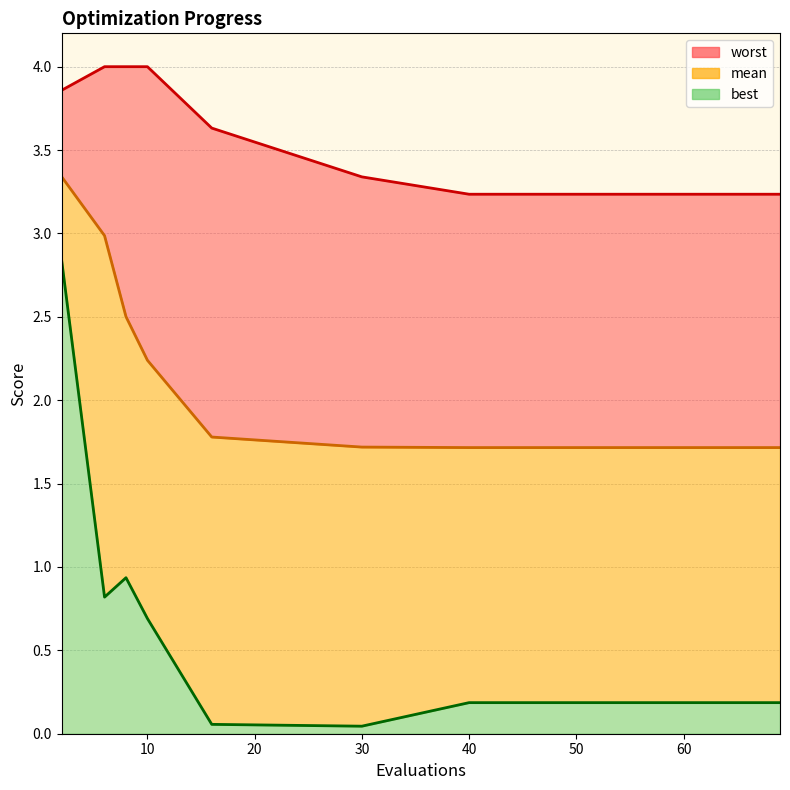

Read the mean value at 8.

2.5